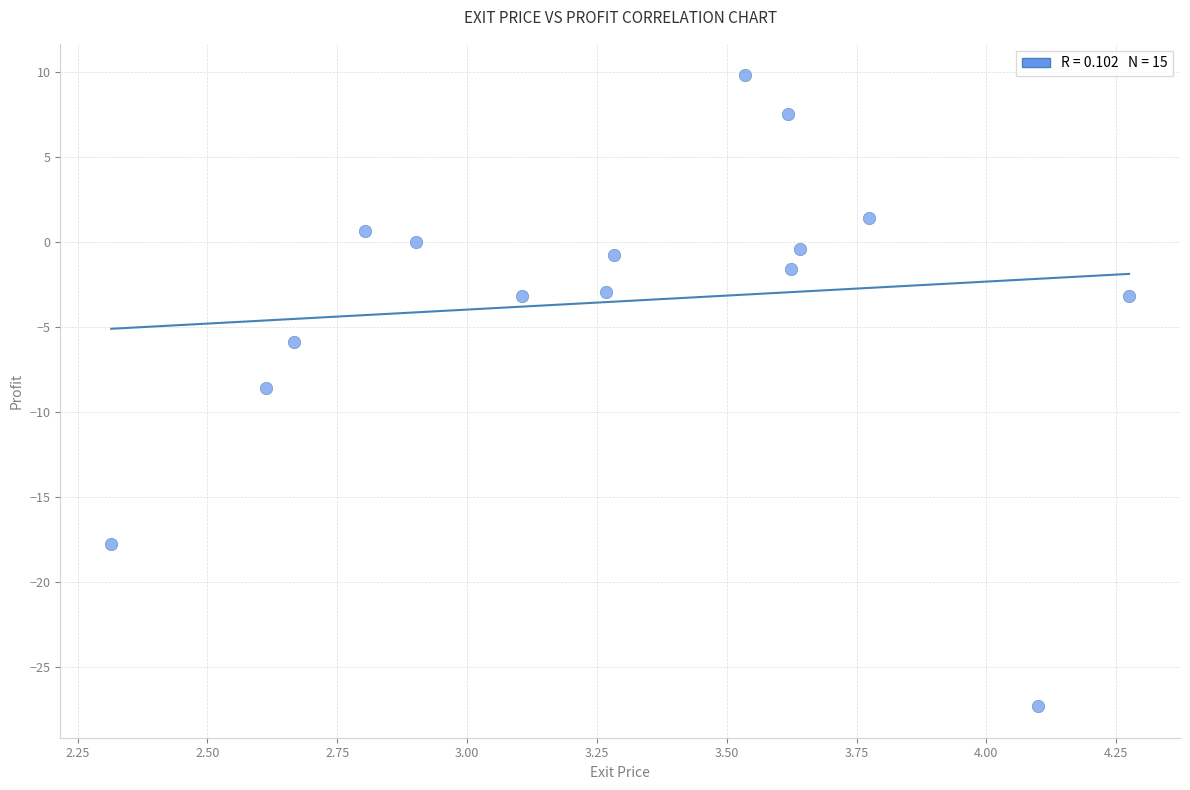

What is the range of X values (max minus min)?

2.0